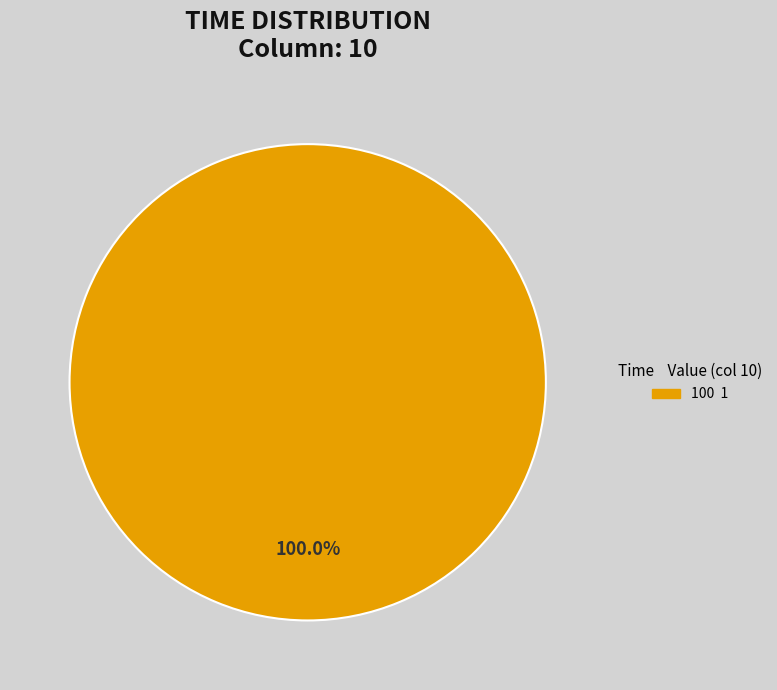

Is there any slice that represents more than half of the pie?

Yes